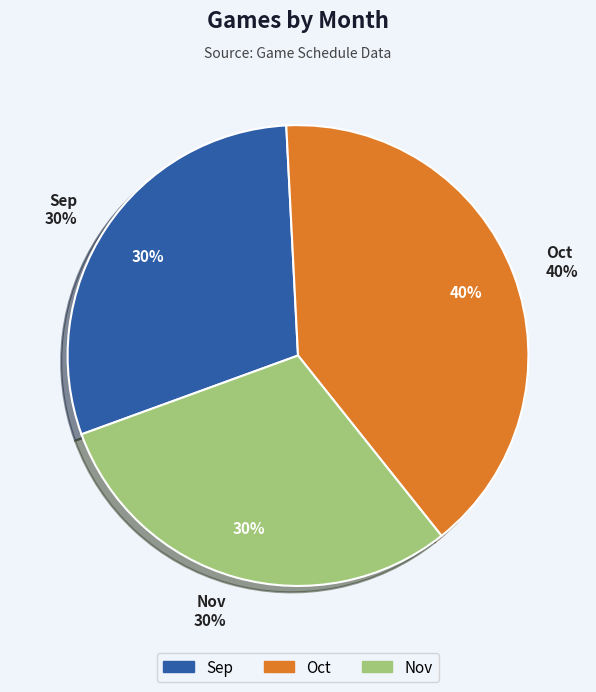

Count the number of slices in the pie.

3